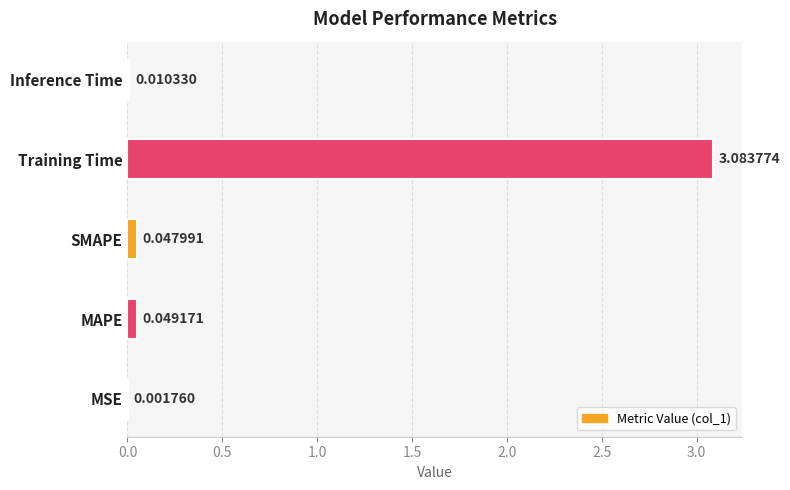

Where is the data nearest to the value 1?

MAPE